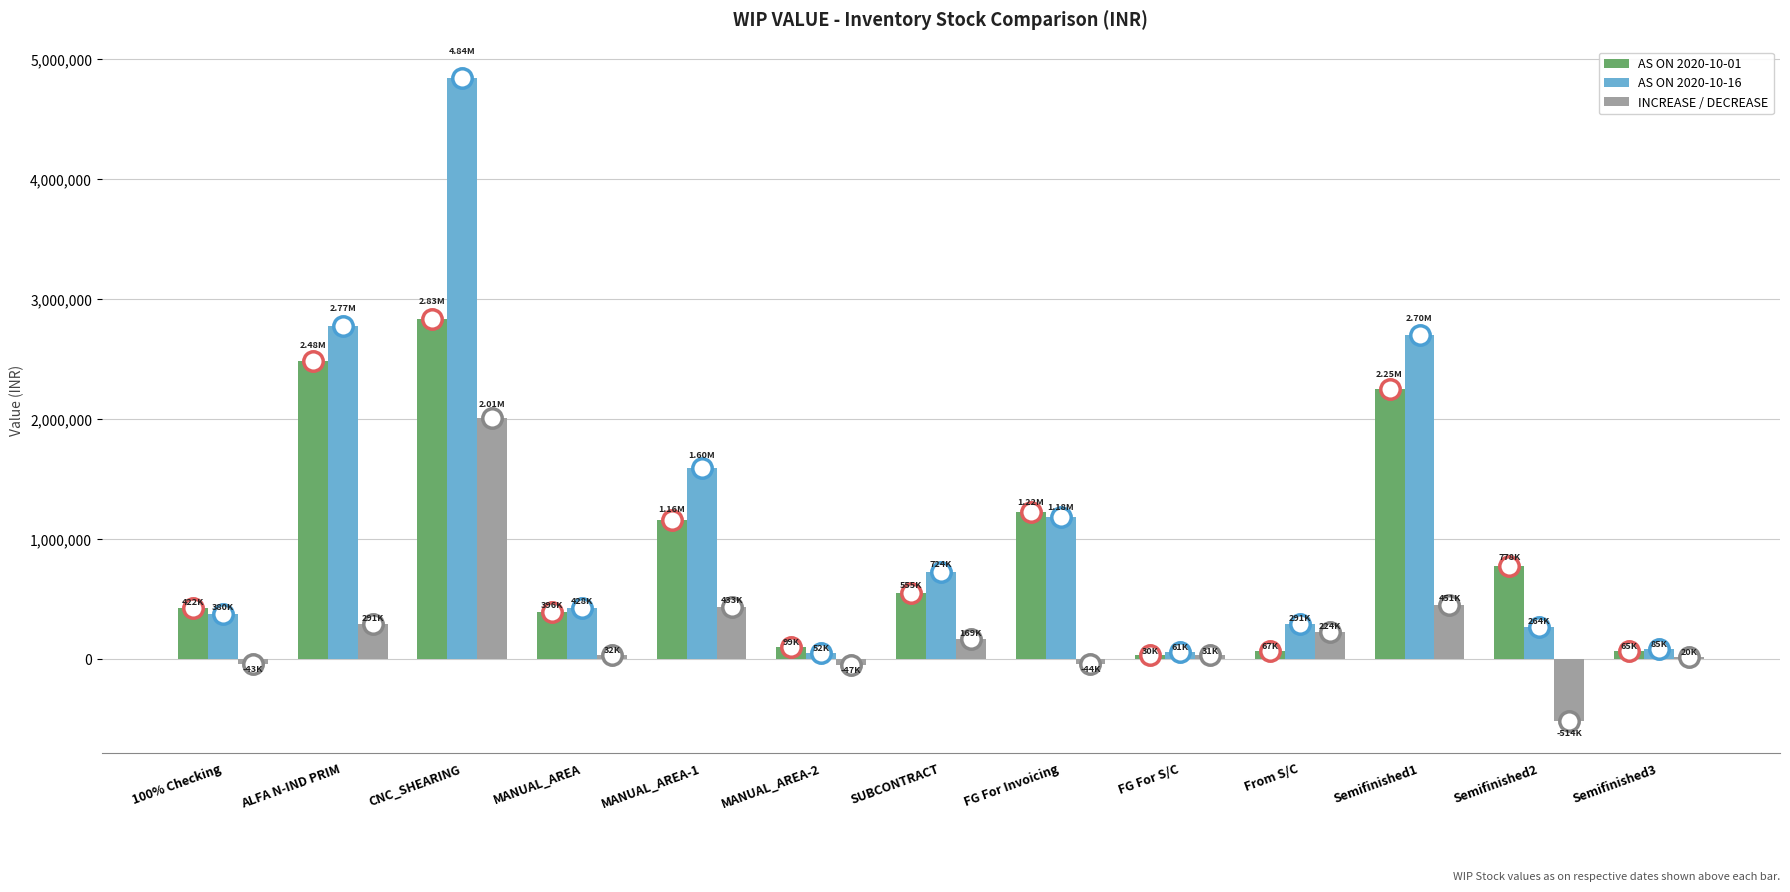

How many values in the INCREASE / DECREASE series are below 32348?

6